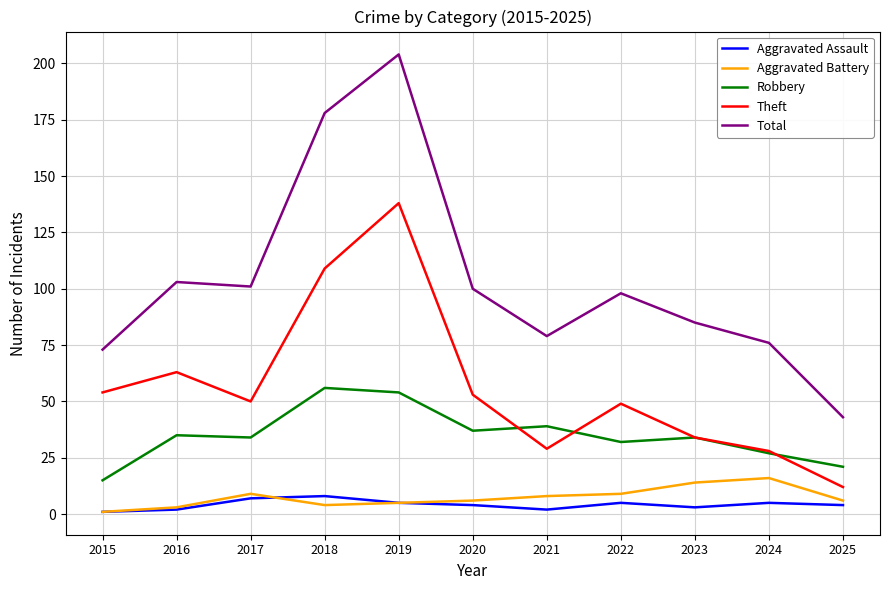

What is the highest value of the Robbery series?

56